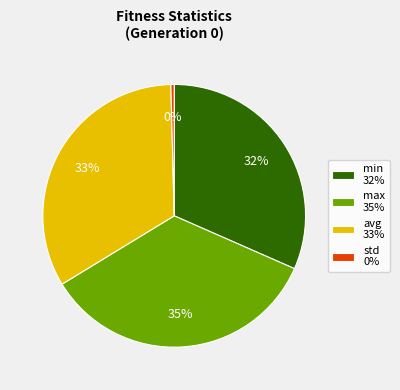

Is avg the majority of the pie?

No